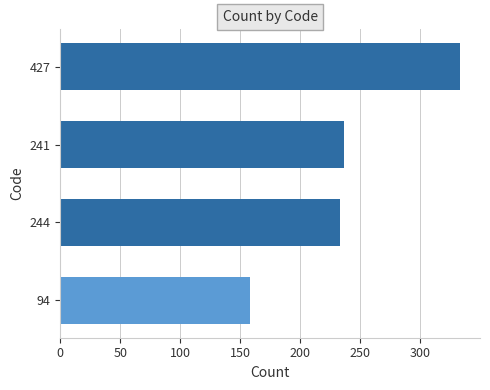

The value at 244 is 383. True or false?

False